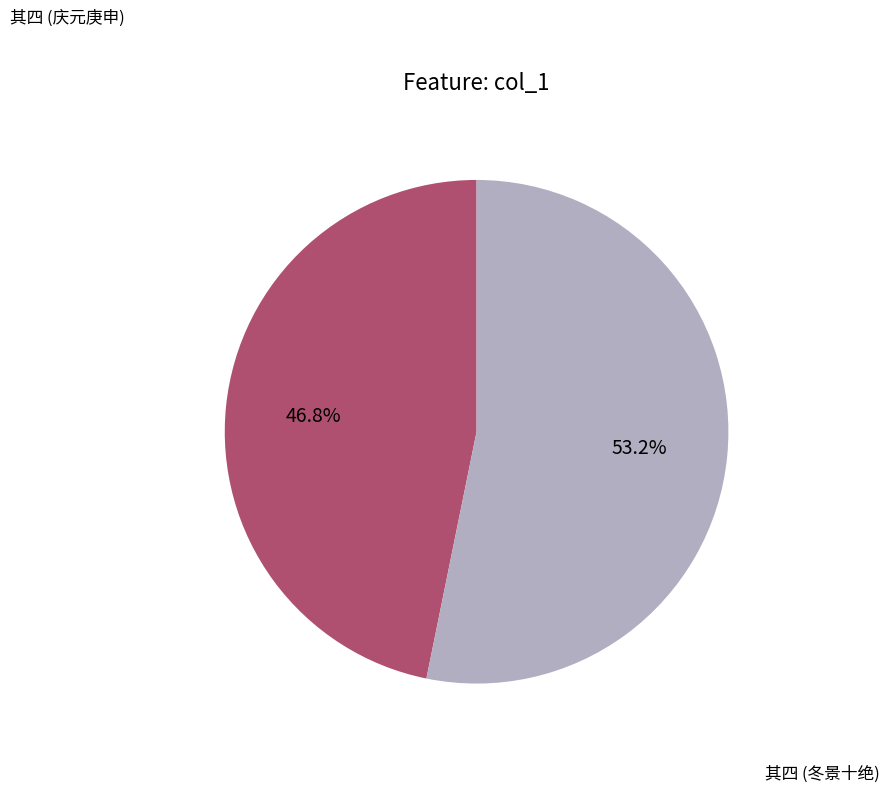

Which category has the biggest portion of the pie?

其四 (冬景十绝)